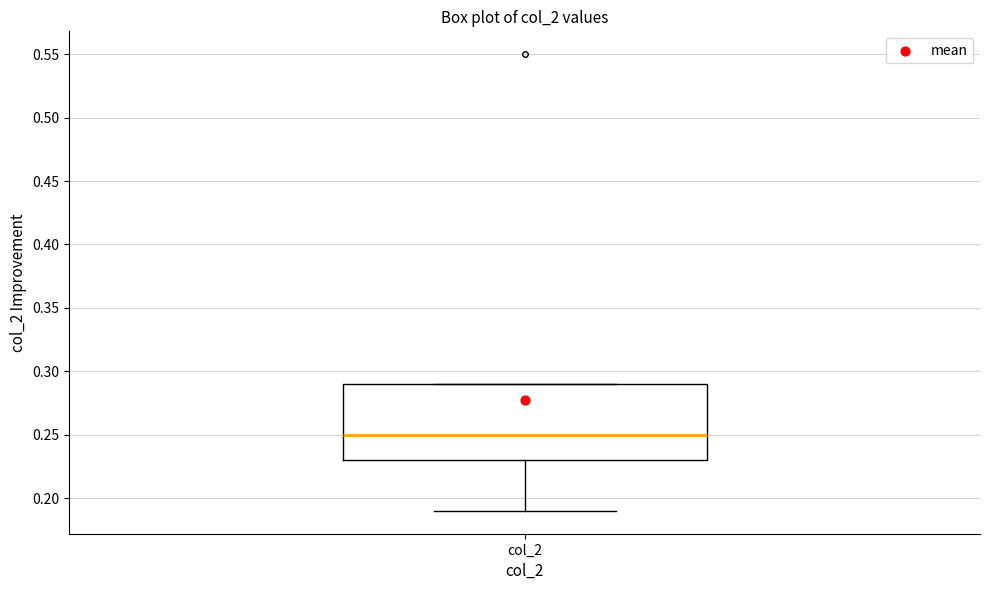

Transcribe this box plot: give where the median line is, the range the box spans, and where the two whiskers end, as read against the y-axis. The values are not printed on the chart, so give them approximately, as read against the axis.

median 0.25, box 0.23 to 0.29, whiskers 0.19 to 0.29